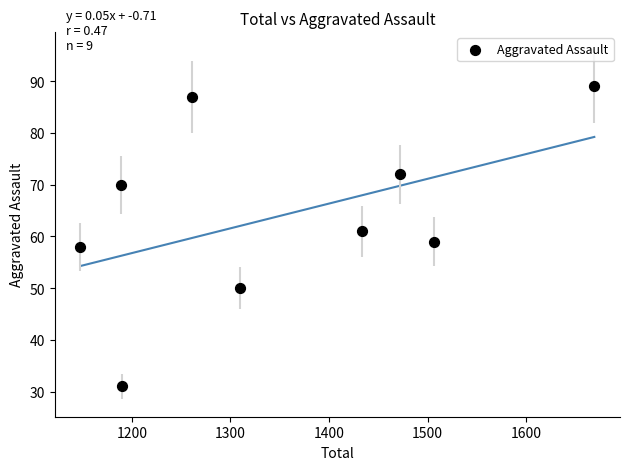

What is the range of X values (max minus min)?

521